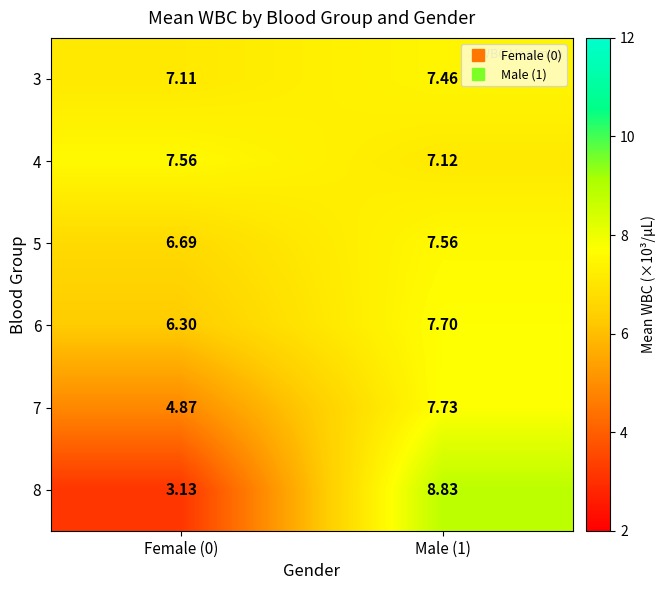

Reading left to right, transcribe all the data shown in this chart.

3: Female (0)=7.1	Male (1)=7.5
4: Female (0)=7.6	Male (1)=7.1
5: Female (0)=6.7	Male (1)=7.6
6: Female (0)=6.3	Male (1)=7.7
7: Female (0)=4.9	Male (1)=7.7
8: Female (0)=3.1	Male (1)=8.8